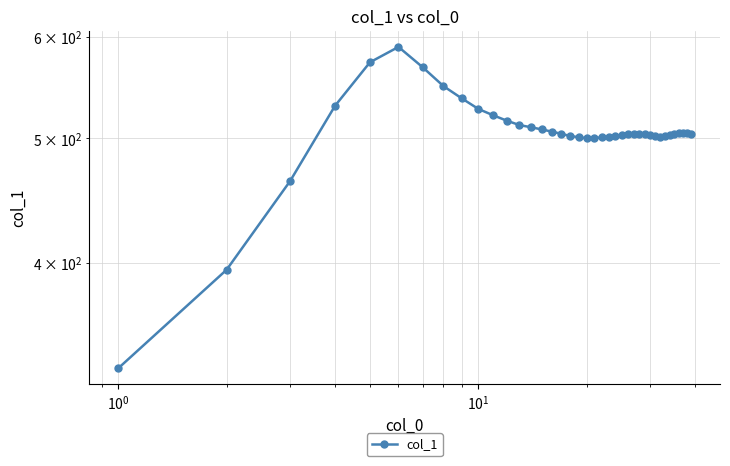

How many points are lower than both their immediate neighbors (excluding endpoints)?

1